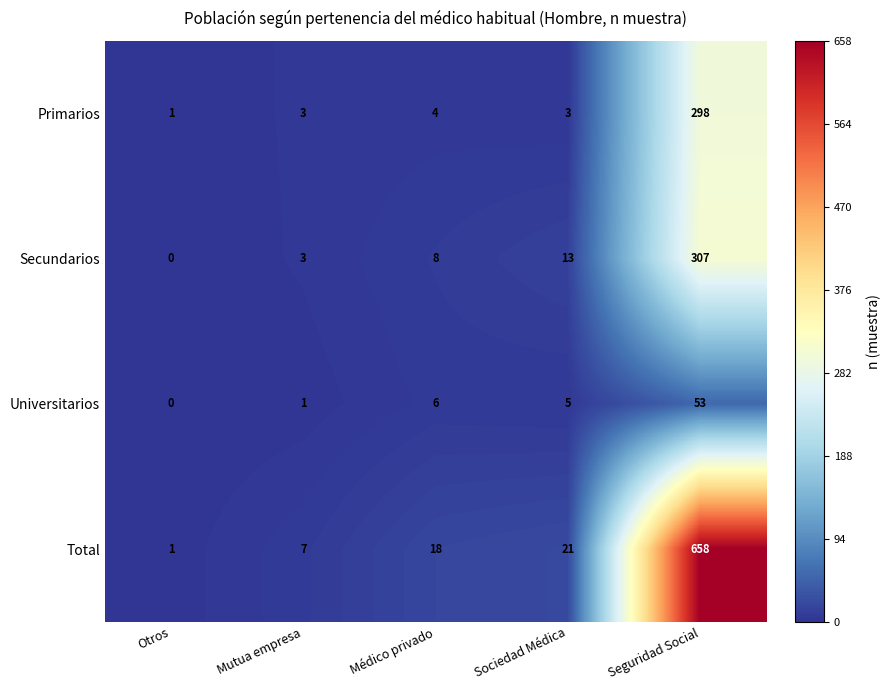

Count the number of categories in the chart.

5